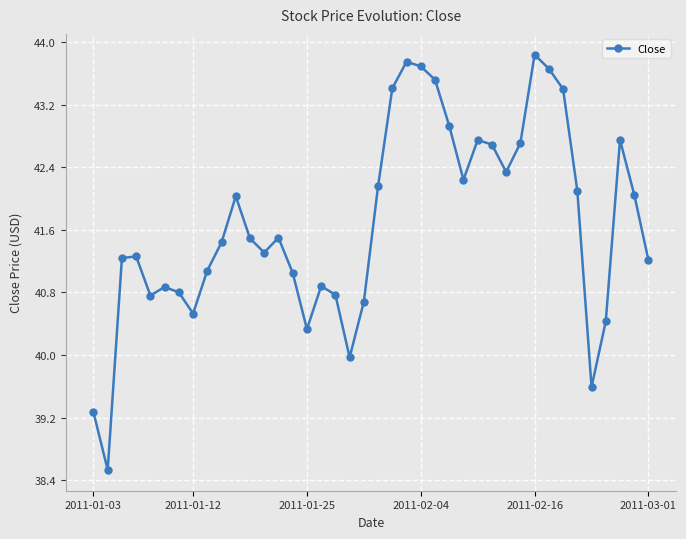

What is the maximum value shown in the chart?

43.8